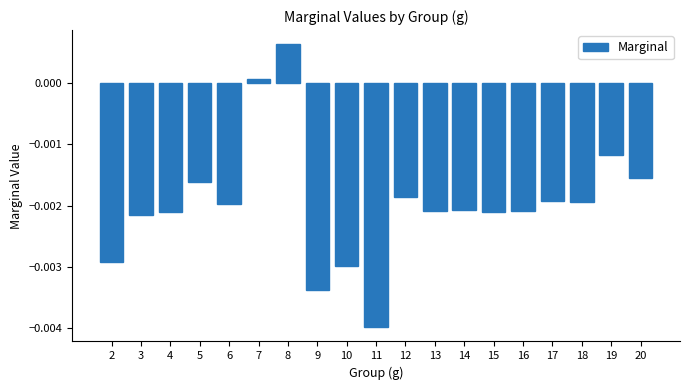

Where is the data nearest to the value 0?

7